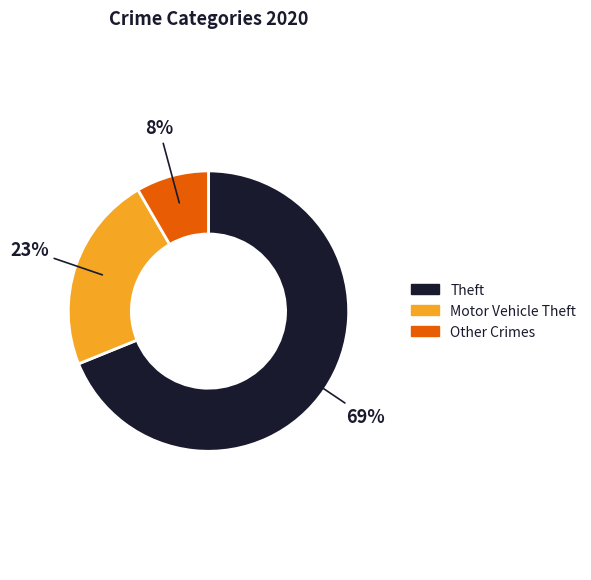

Is there a majority slice in this chart?

Yes